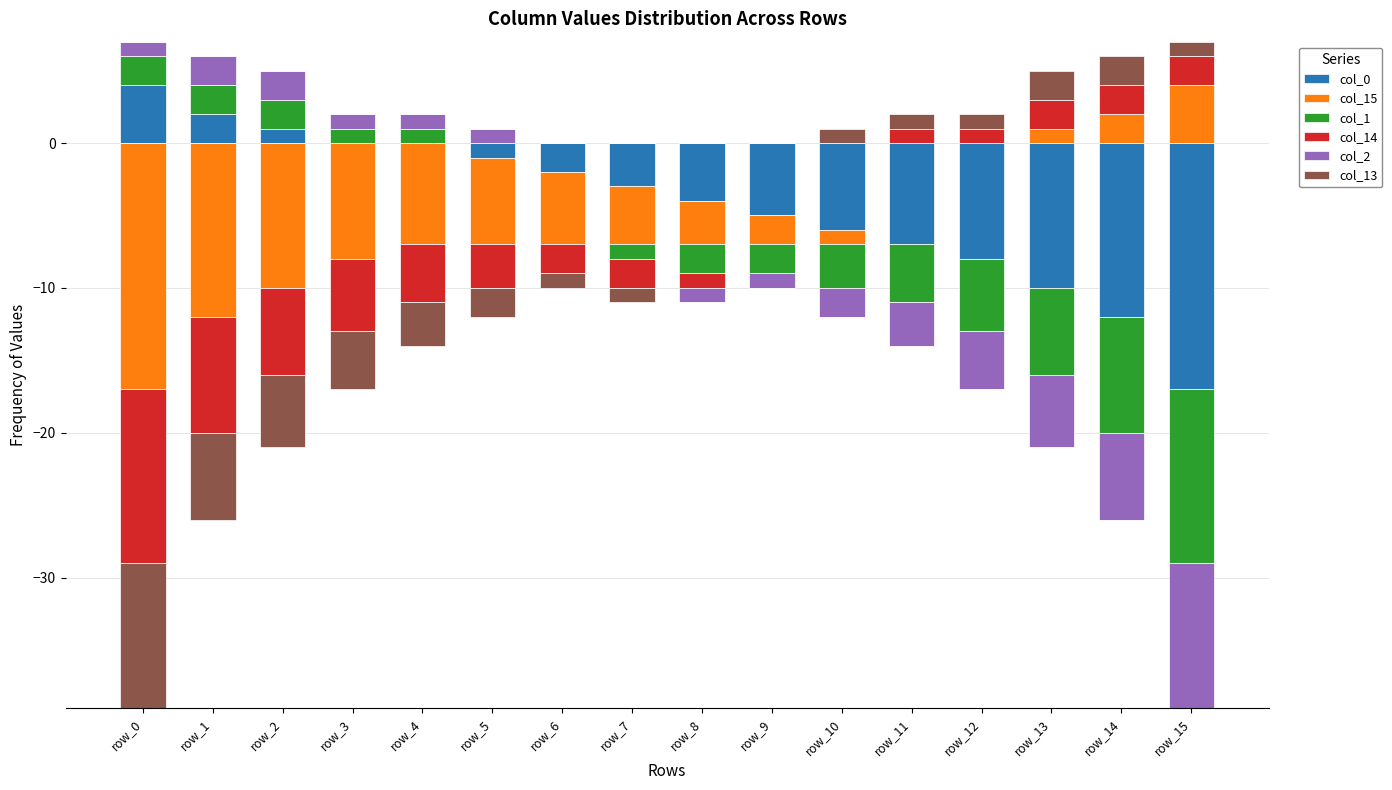

Between row_4 and row_9, which is larger?

row_4